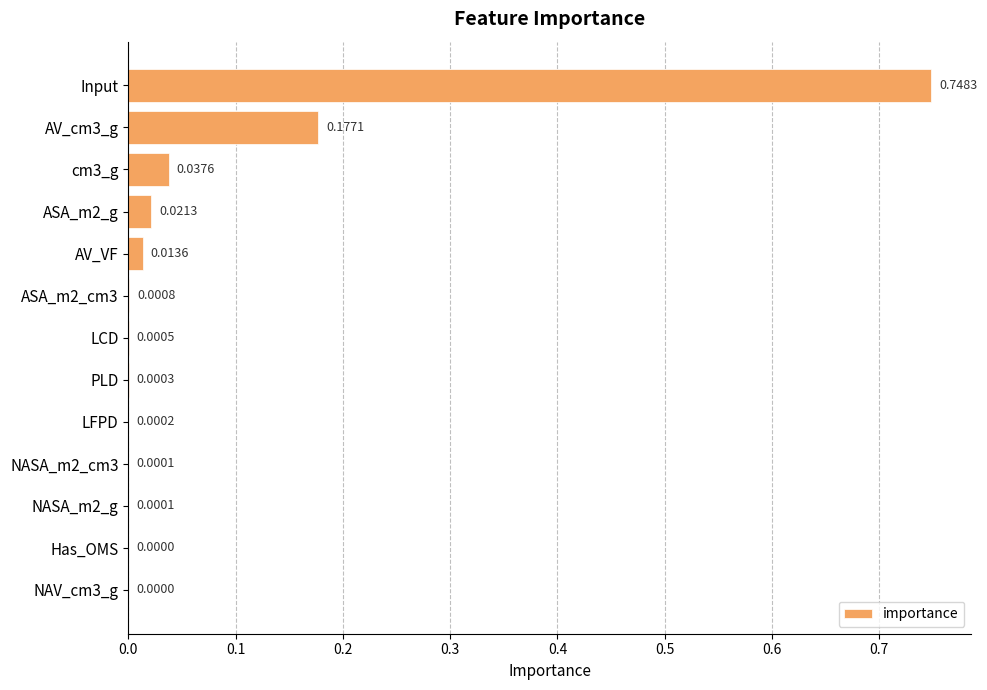

Between LCD and PLD, which is larger?

LCD